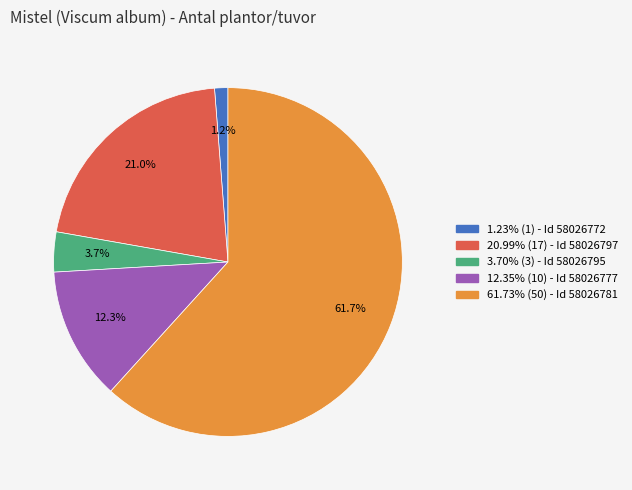

Does any single category account for the majority?

Yes